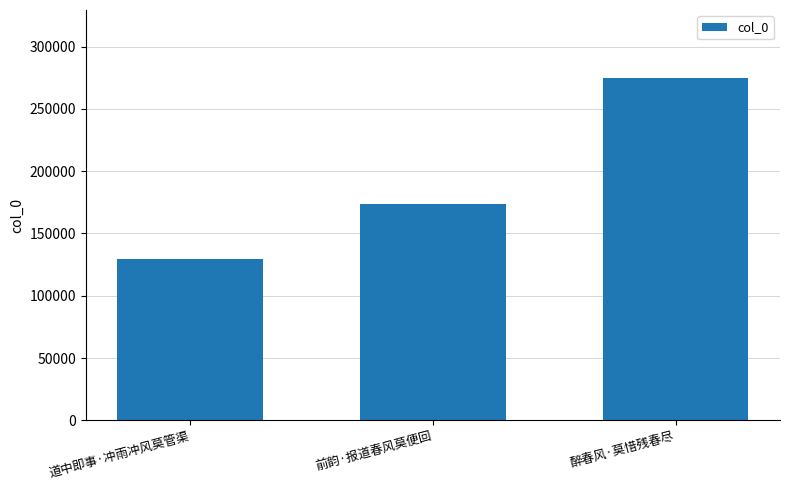

Rank the categories by value from lowest to highest.

道中即事·冲雨冲风莫管渠, 前韵·报道春风莫便回, 醉春风·莫惜残春尽